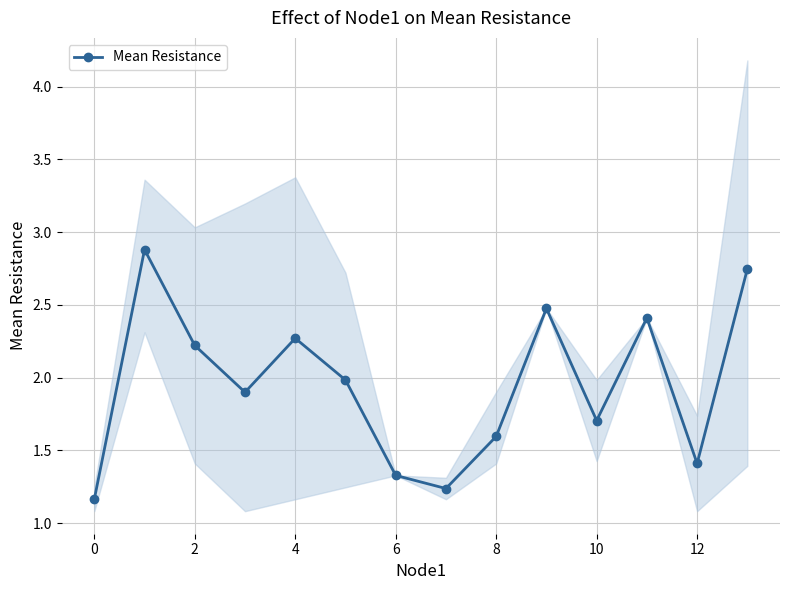

How many points are lower than both their immediate neighbors (excluding endpoints)?

4